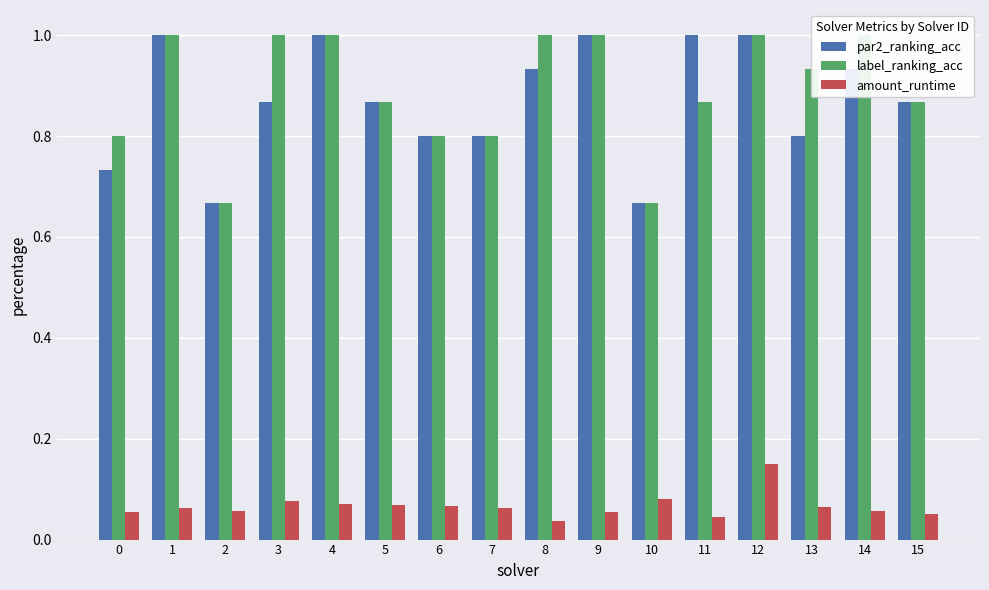

Reading left to right, list all the values displayed in this chart.

par2_ranking_acc: 0=0.7	1=1.0	2=0.7	3=0.9	4=1.0	5=0.9	6=0.8	7=0.8	8=0.9	9=1.0	10=0.7	11=1.0	12=1.0	13=0.8	14=0.9	15=0.9
label_ranking_acc: 0=0.8	1=1.0	2=0.7	3=1.0	4=1.0	5=0.9	6=0.8	7=0.8	8=1.0	9=1.0	10=0.7	11=0.9	12=1.0	13=0.9	14=1.0	15=0.9
amount_runtime: 0=0.1	1=0.1	2=0.1	3=0.1	4=0.1	5=0.1	6=0.1	7=0.1	8=0.0	9=0.1	10=0.1	11=0.0	12=0.2	13=0.1	14=0.1	15=0.1